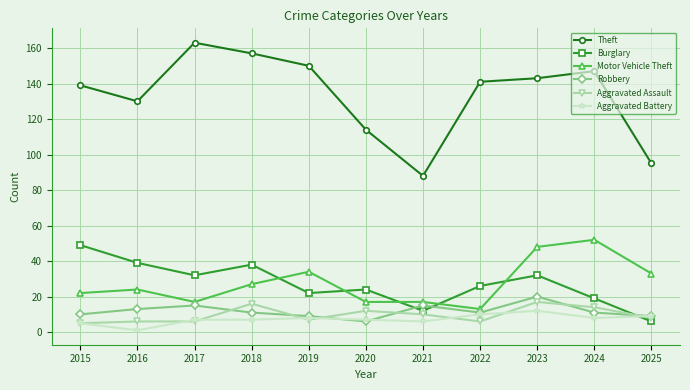

The value of Robbery at 2023 is 20. True or false?

True